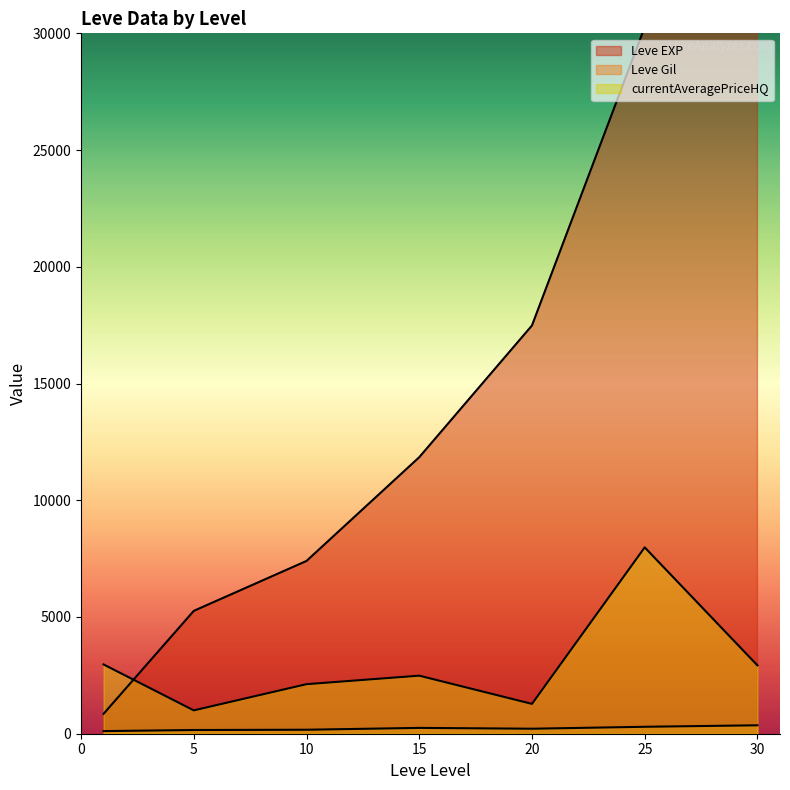

Is it true that Leve Gil equals 59 at 20?

False